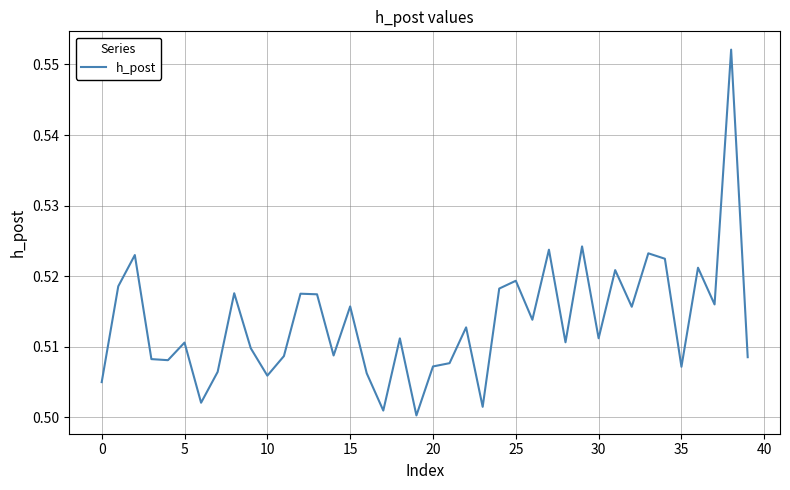

Does the chart display data point markers on the line(s)?

No